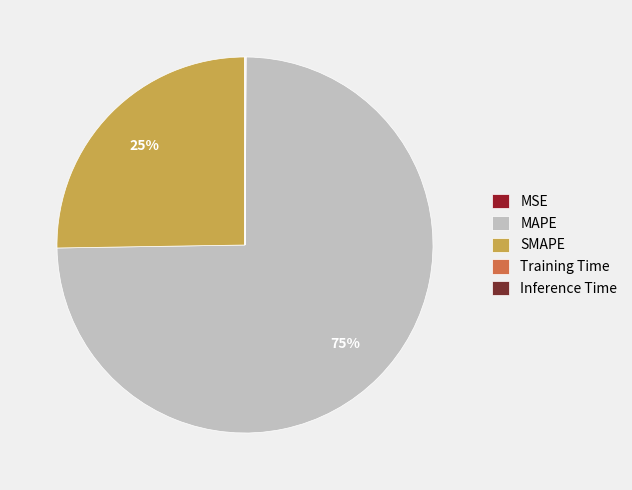

Is the sum of MAPE and MSE greater than half?

Yes